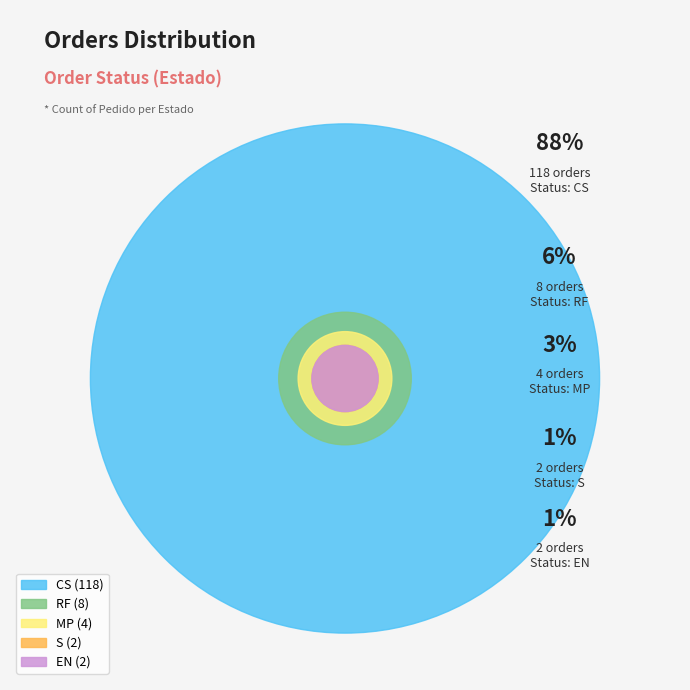

Which slice is the smallest?

S